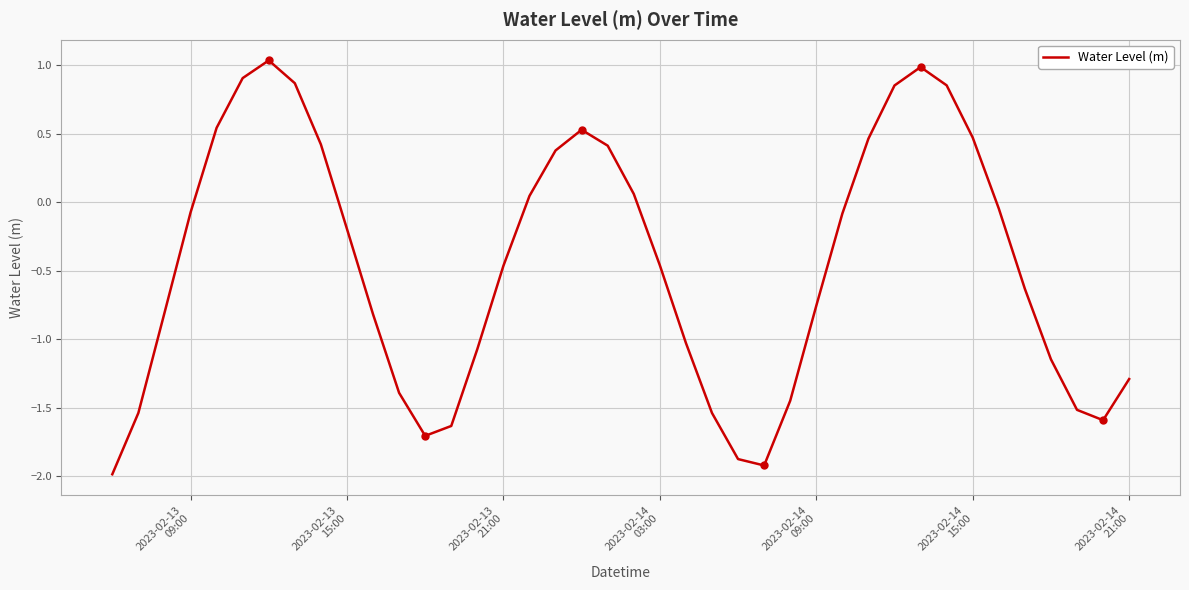

What is the minimum value shown in the chart?

-2.0